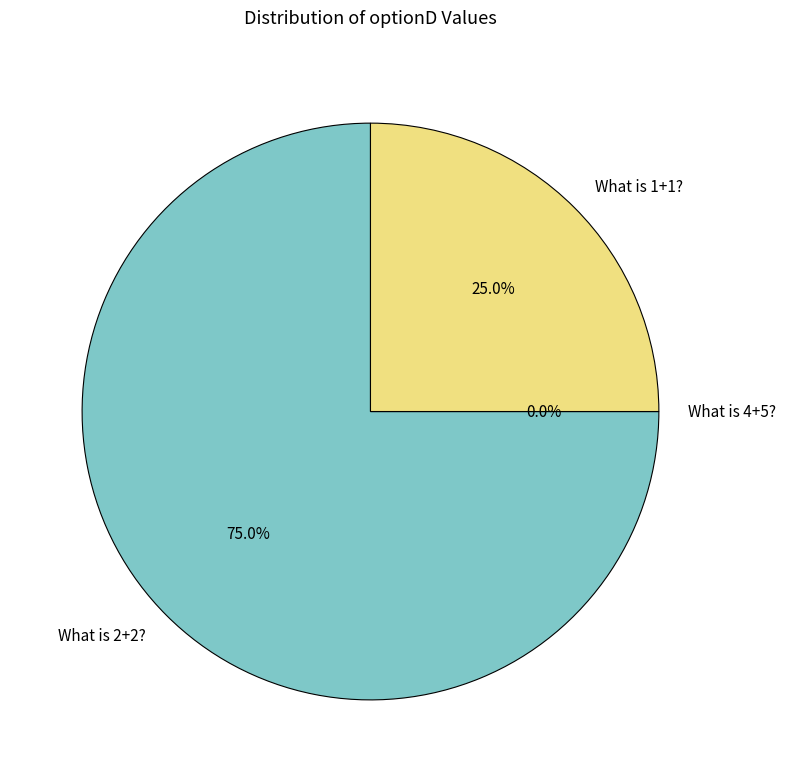

To the nearest percent, what portion does What is 1+1? represent?

25%